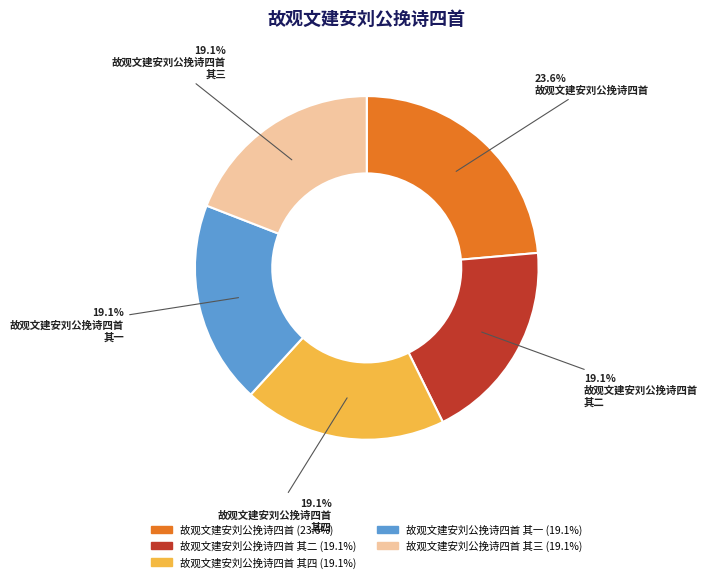

Is there a majority slice in this chart?

No